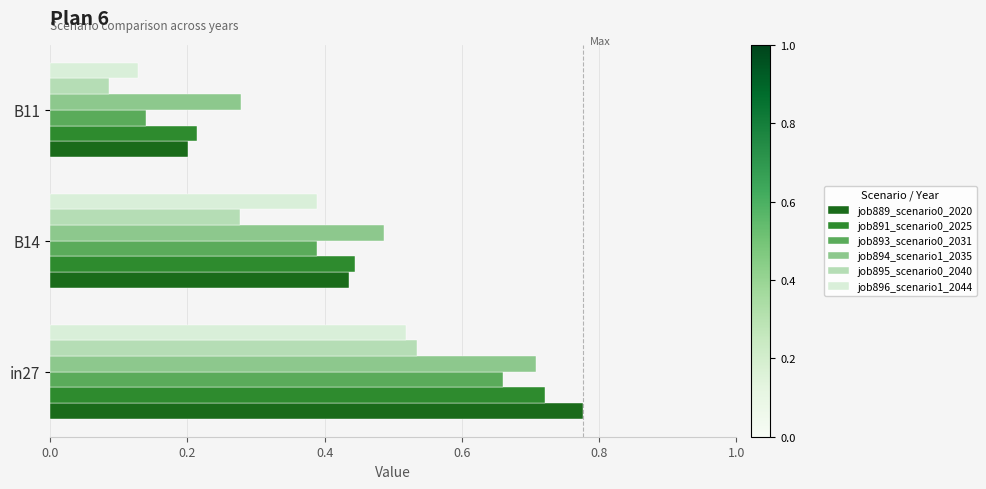

Between in27 and B14, which series saw the biggest shift?

job889_scenario0_2020